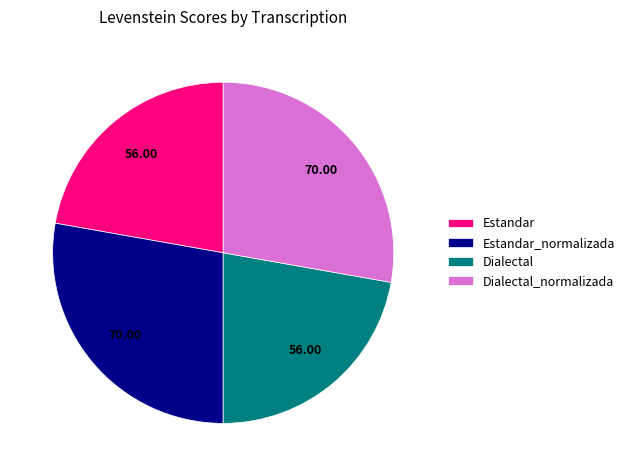

Is there any slice that represents more than half of the pie?

No